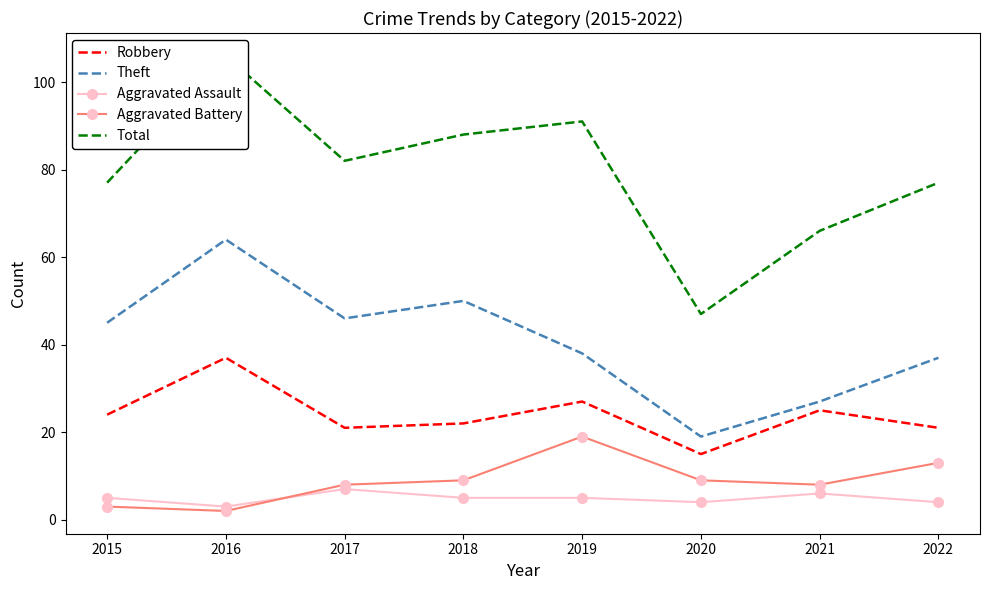

What is the value of the Total point at the 7th from the left?

66